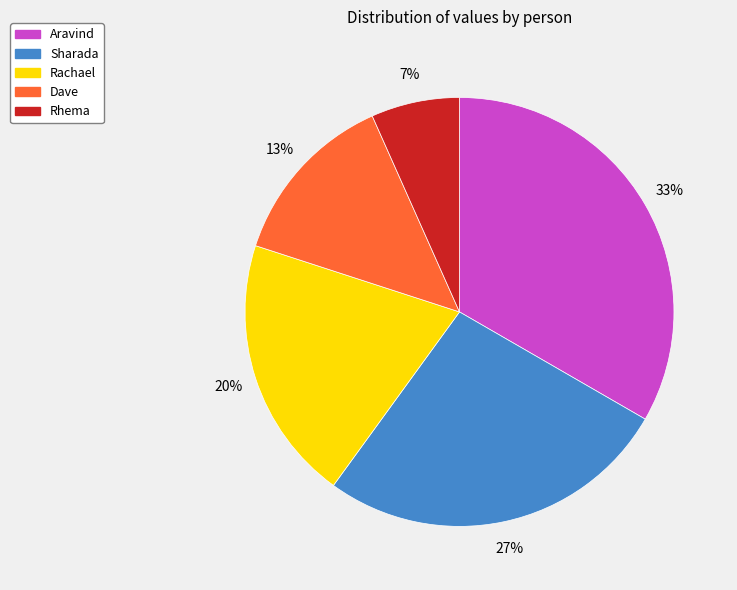

Rank the categories by value from lowest to highest.

Rhema, Dave, Rachael, Sharada, Aravind